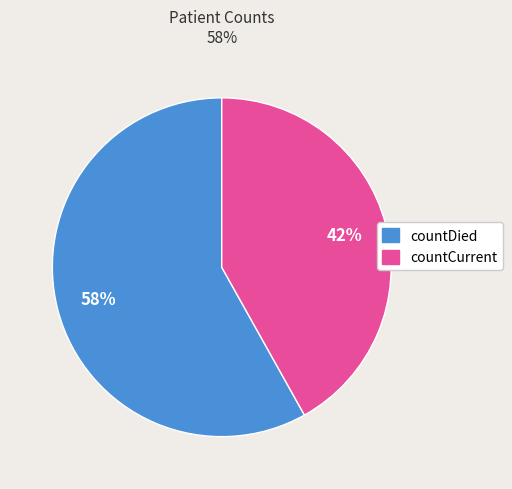

Does countCurrent account for over 50% of the chart?

No